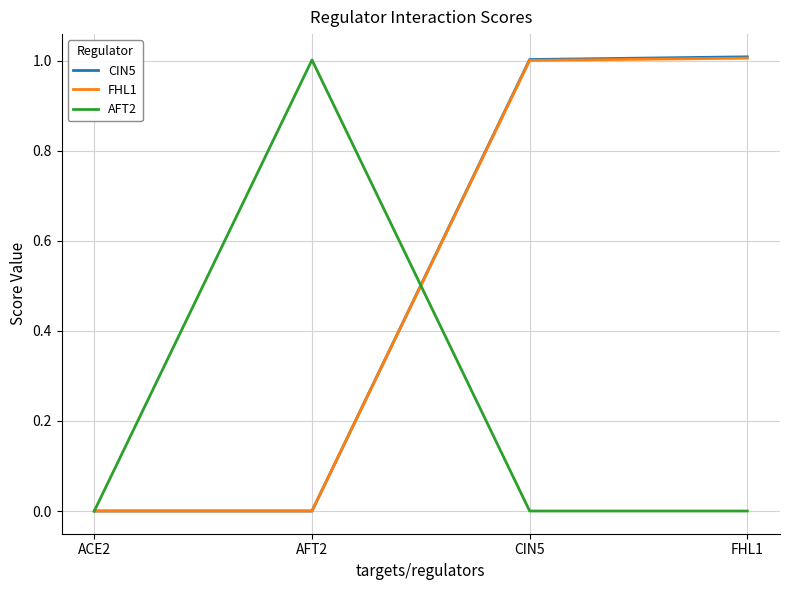

What is the difference between the highest and lowest values at FHL1?

1.0